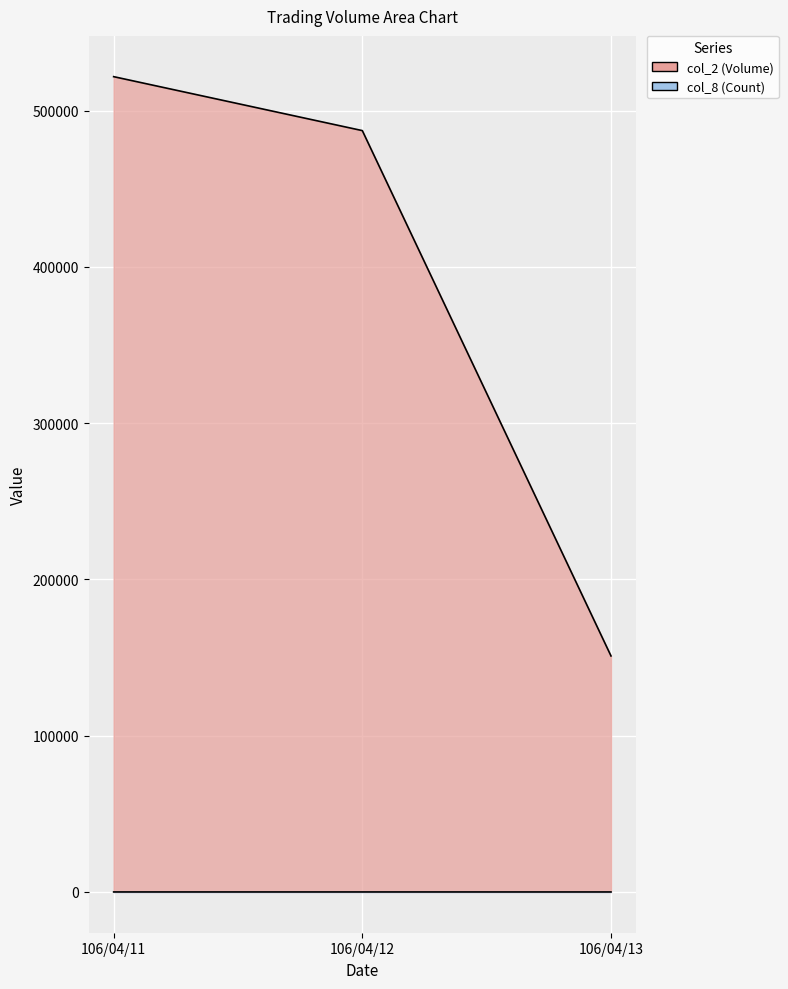

Reading left to right, extract all data points from this chart.

col_2: 106/04/11=521810	106/04/12=487280	106/04/13=151060
col_8: 106/04/11=6	106/04/12=7	106/04/13=2